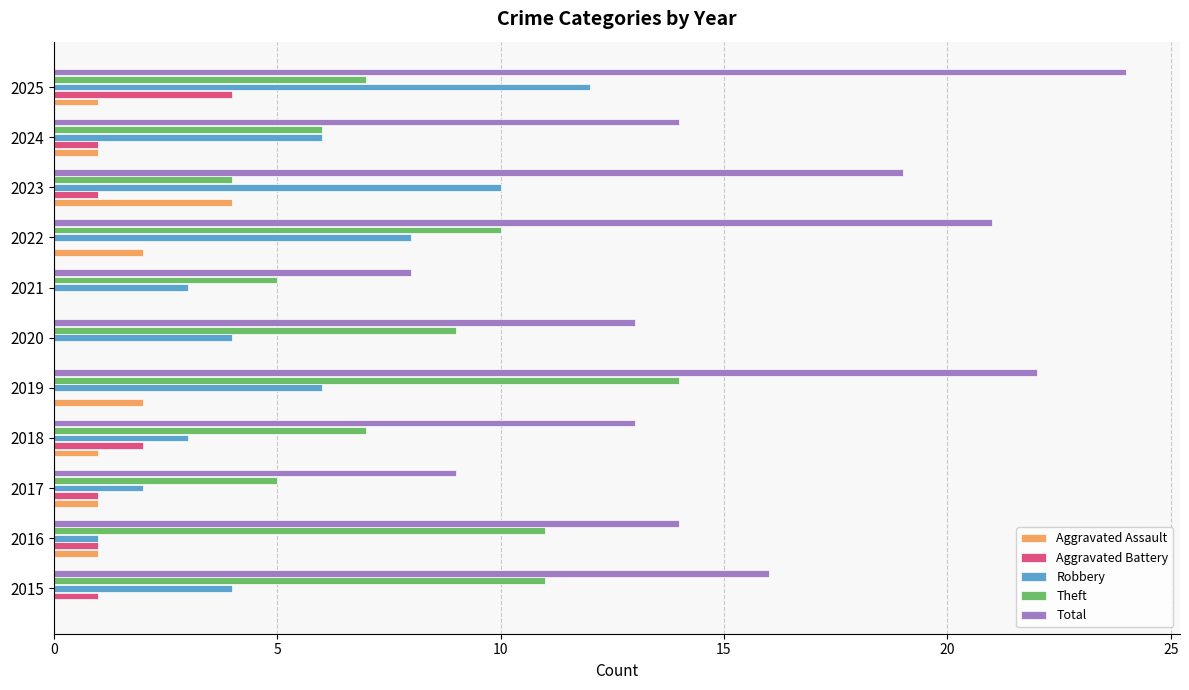

Is it true that Theft equals 3 at 2016?

False